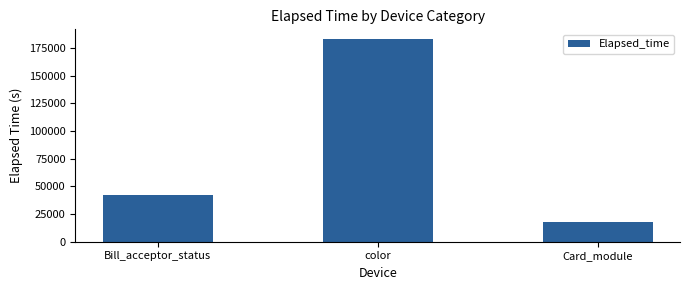

What position from the right is Card_module?

1